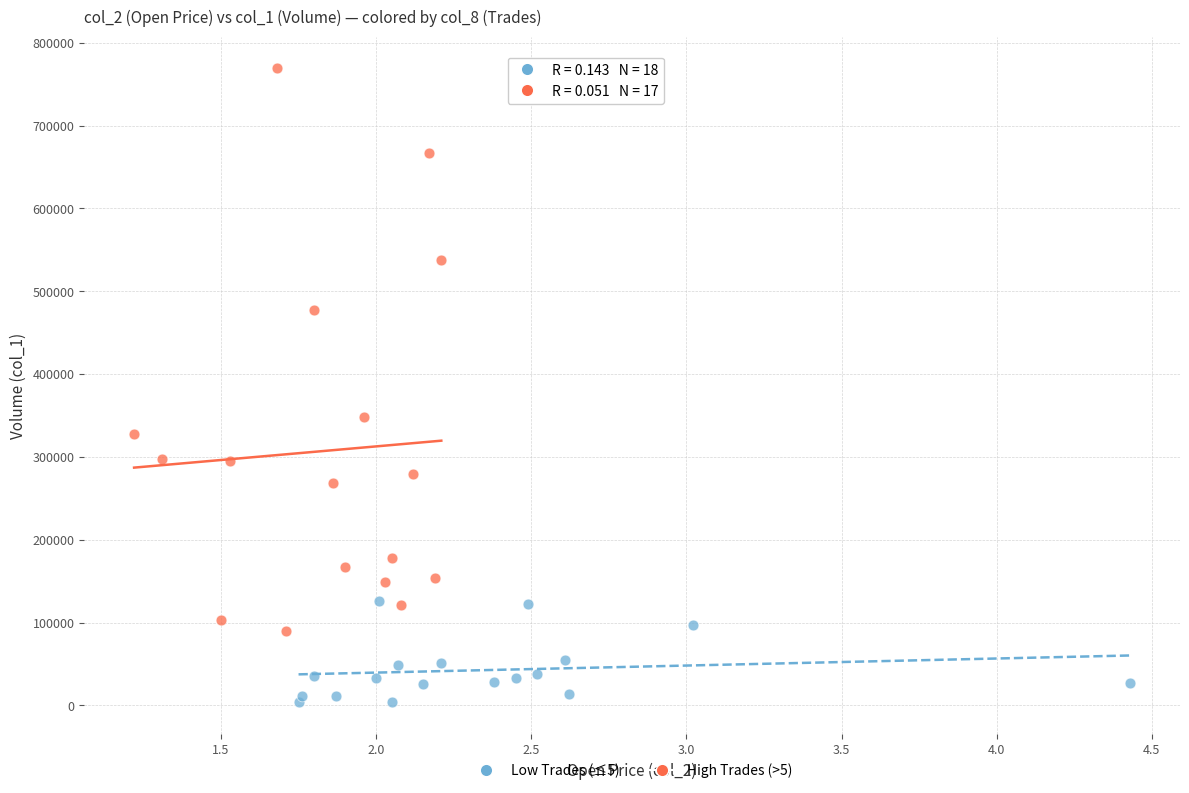

Which series reaches the minimum Y coordinate?

Low Trades (≤5)